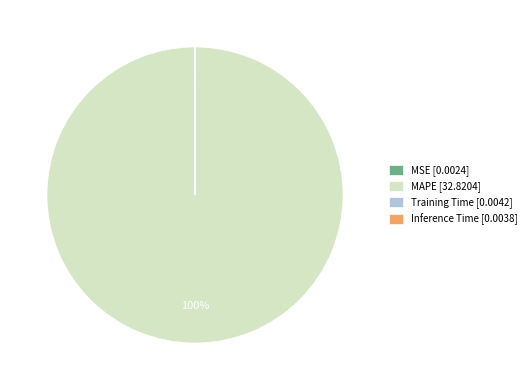

To the nearest percent, what is the average slice percentage?

25%